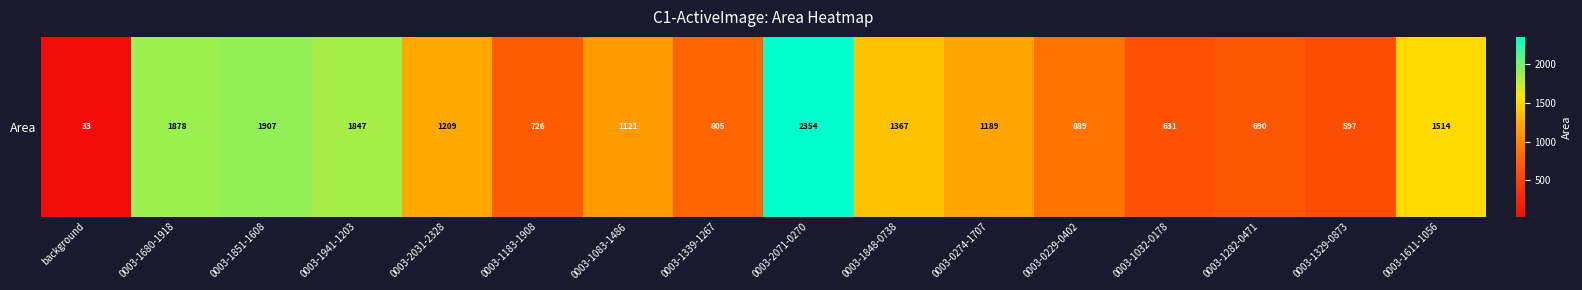

True or false: the data shows 1189.0 at 0003-0274-1707.

True